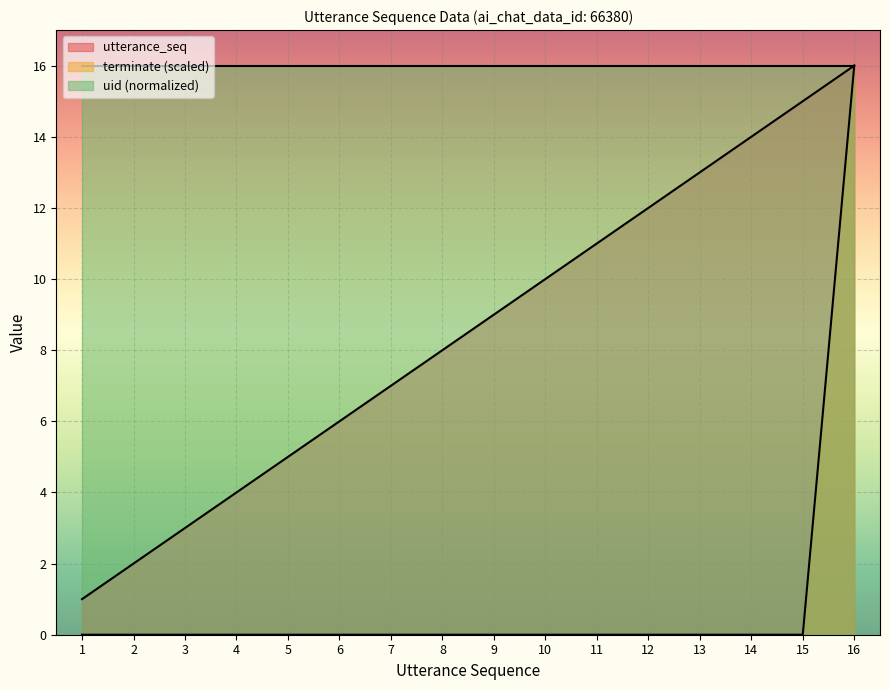

Where is terminate nearest to the value 8?

1